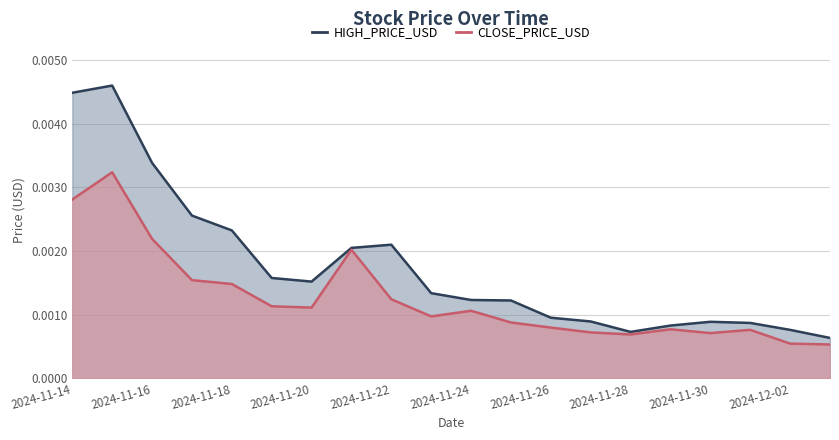

Which series has the largest range (max minus min)?

HIGH_PRICE_USD